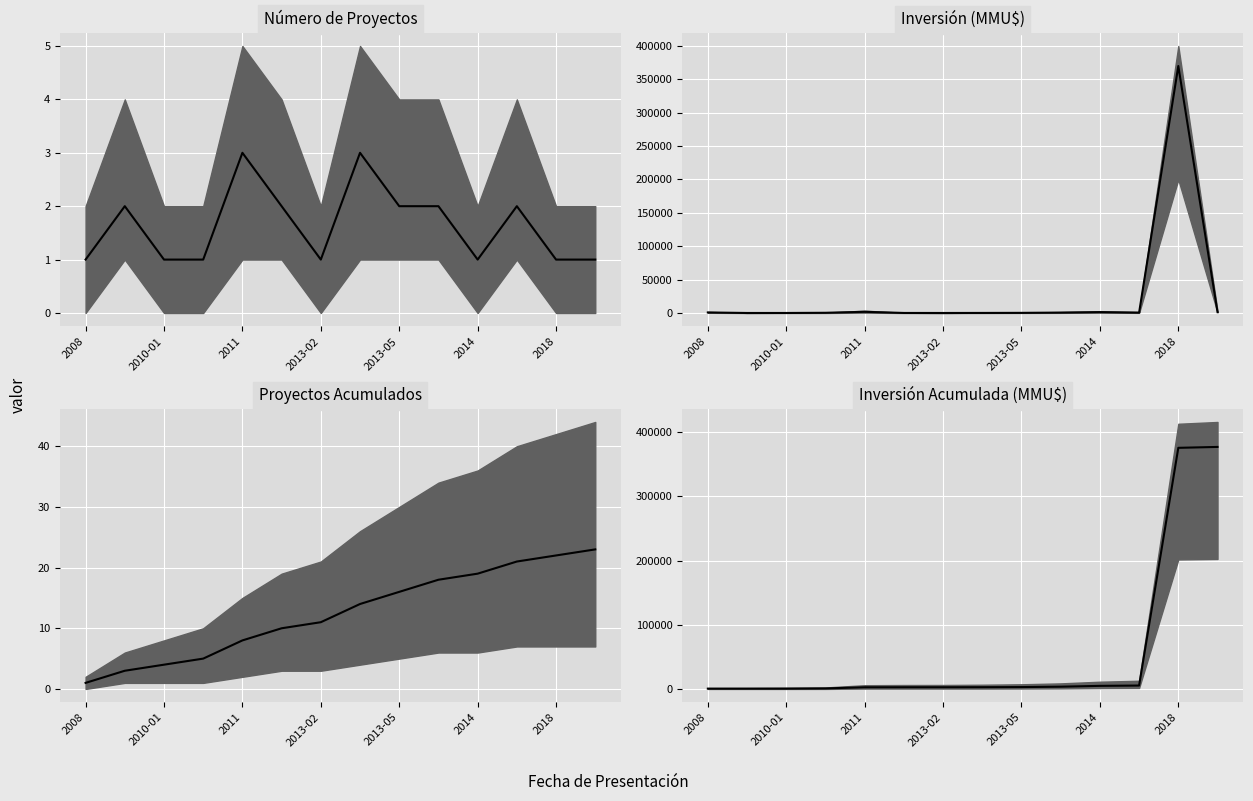

What is the sum of the Inversión Acumulada (MMU$) mediana values at 2013-05 and 2008?

4020